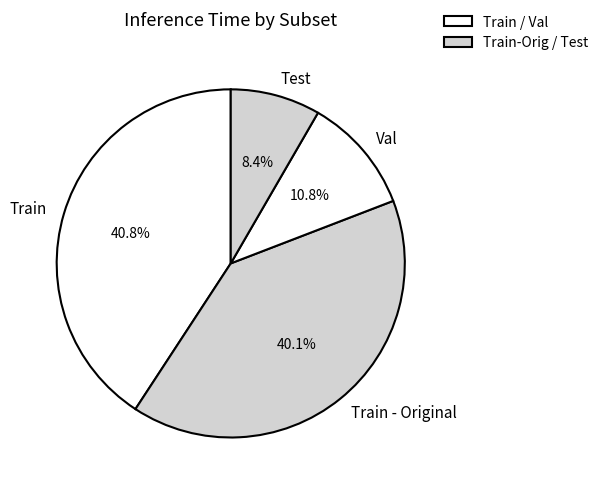

Approximately how many times larger is the value at Val compared to Train?

0.3